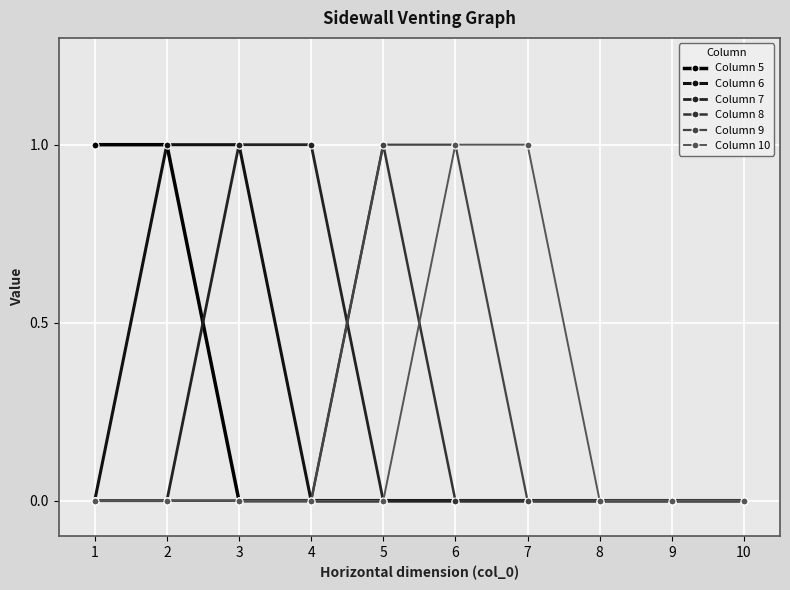

How many lines are shown in the chart?

6